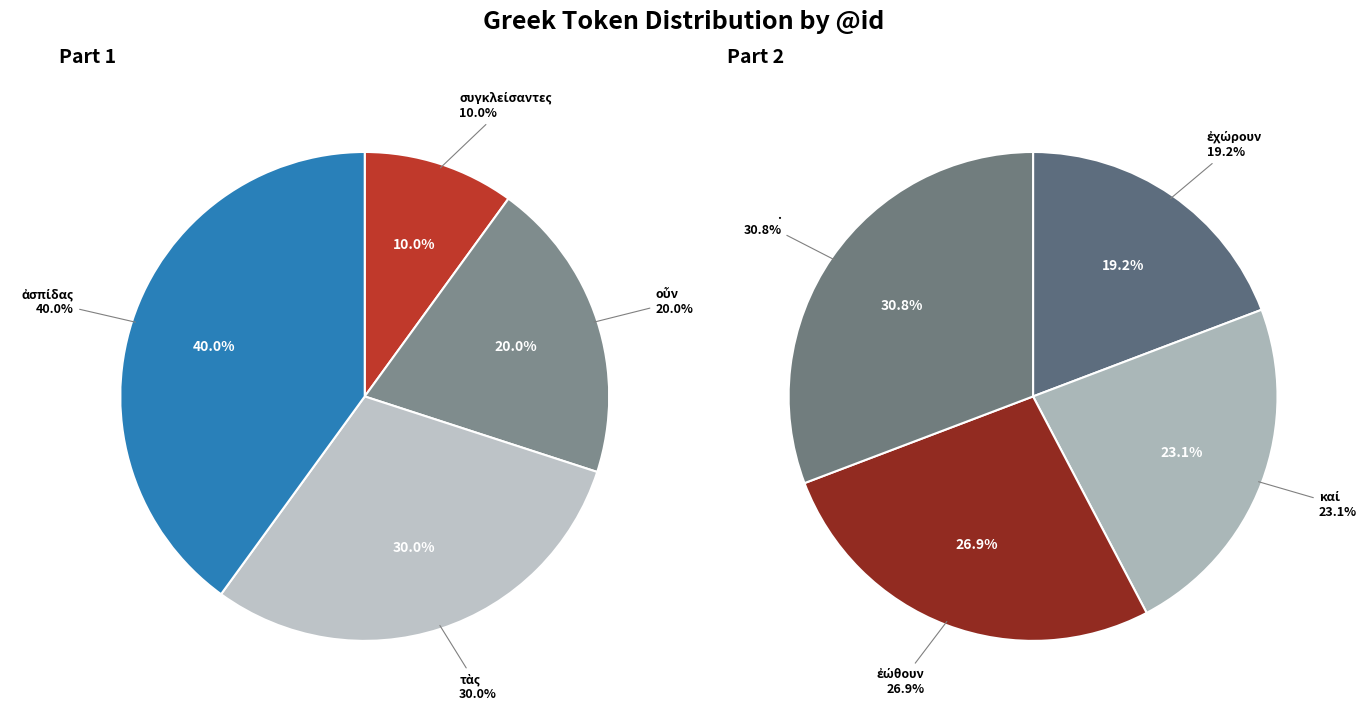

The καί slice represents 23% of the pie. True or false?

False